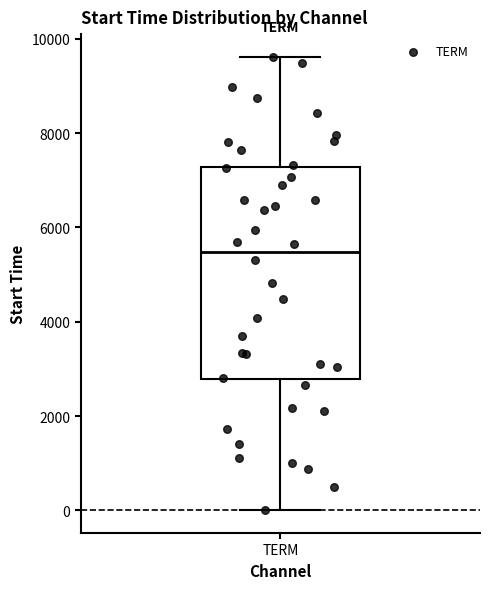

Where is the lower edge of the box for TERM on the y-axis? The values are not printed on the chart, so give them approximately, as read against the axis.

2800